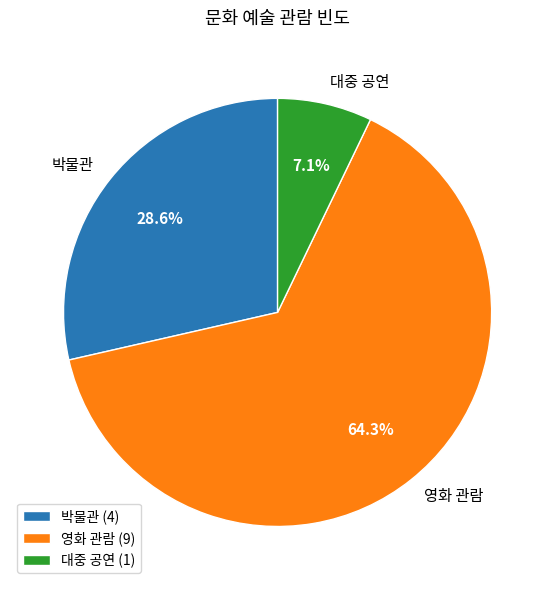

Which has a higher value, 영화 관람 or 대중 공연?

영화 관람